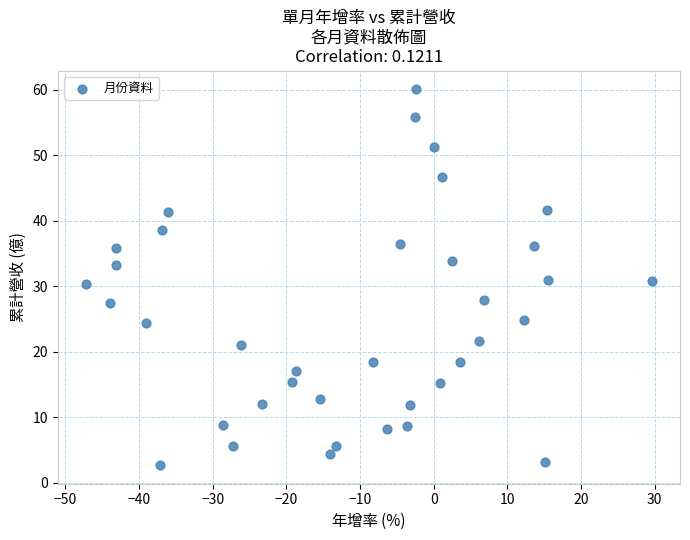

What is the range of X values (max minus min)?

76.8